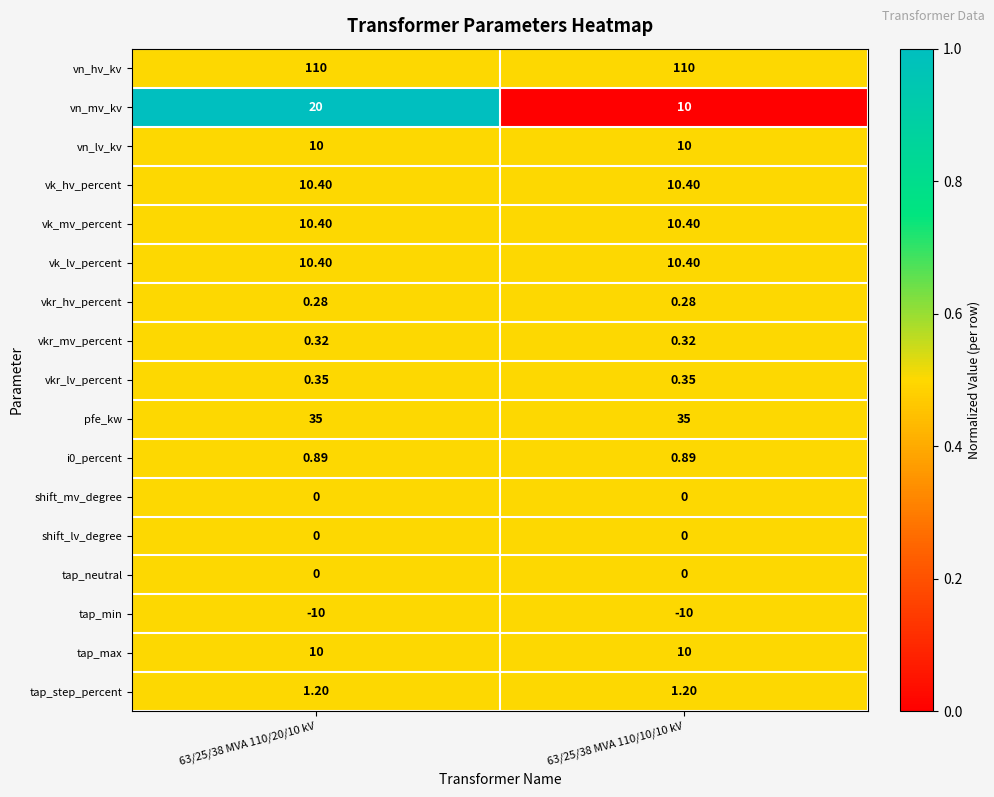

Between 63/25/38 MVA 110/20/10 kV and 63/25/38 MVA 110/10/10 kV, which series saw the biggest shift?

vn_mv_kv